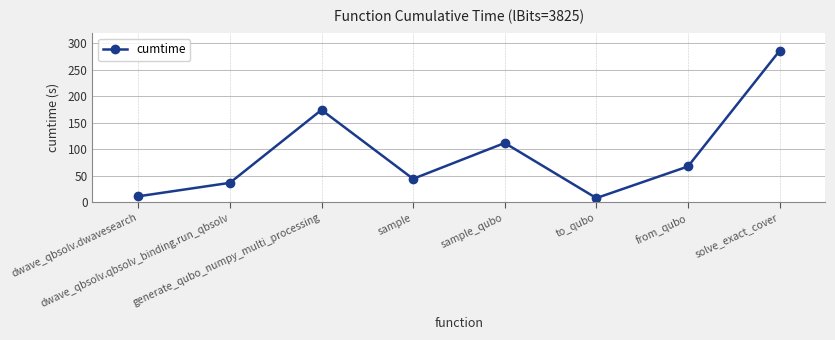

True or false: the data shows 67.3 at from_qubo.

True